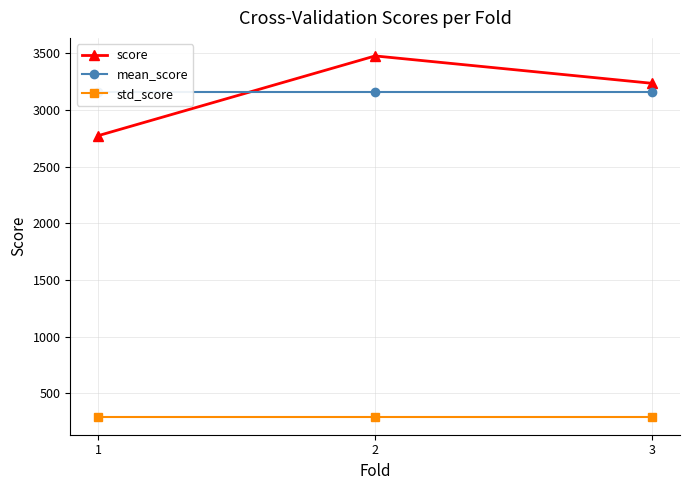

What is the sum of all score values?

9484.2